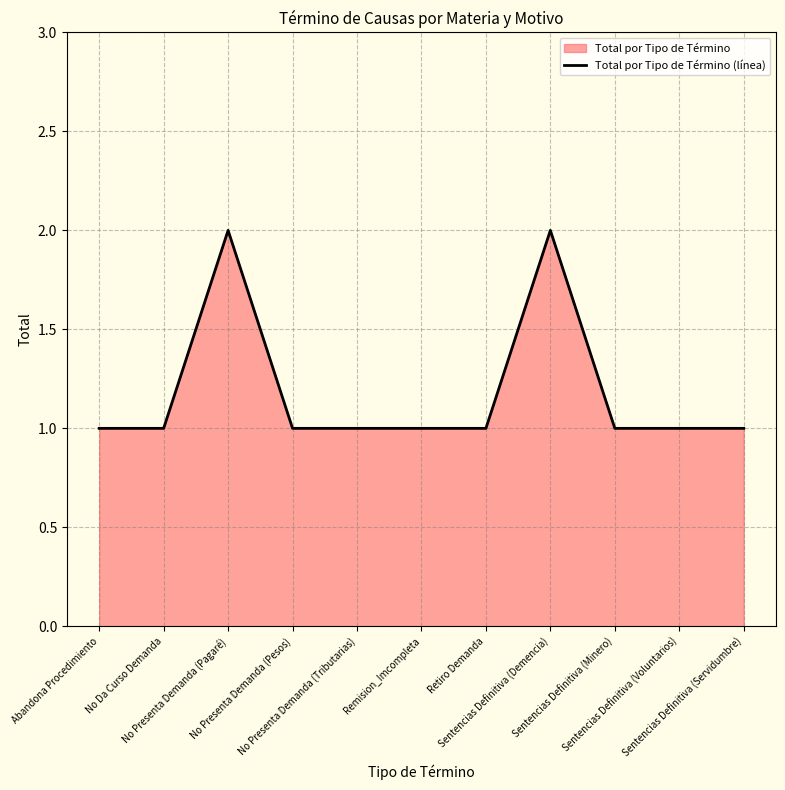

What is the ratio of the value at No Presenta Demanda (Pesos) to the value at Remision_Imcompleta?

1.0